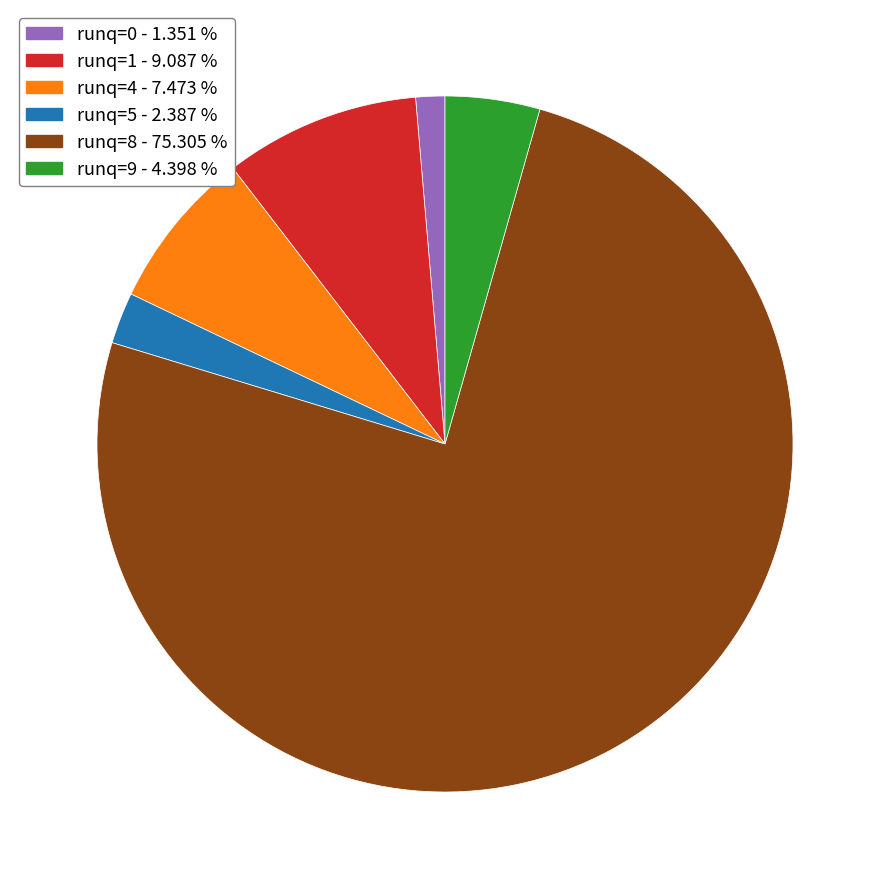

Rank the categories by value from lowest to highest.

runq=0 - 1.351 %, runq=5 - 2.387 %, runq=9 - 4.398 %, runq=4 - 7.473 %, runq=1 - 9.087 %, runq=8 - 75.305 %